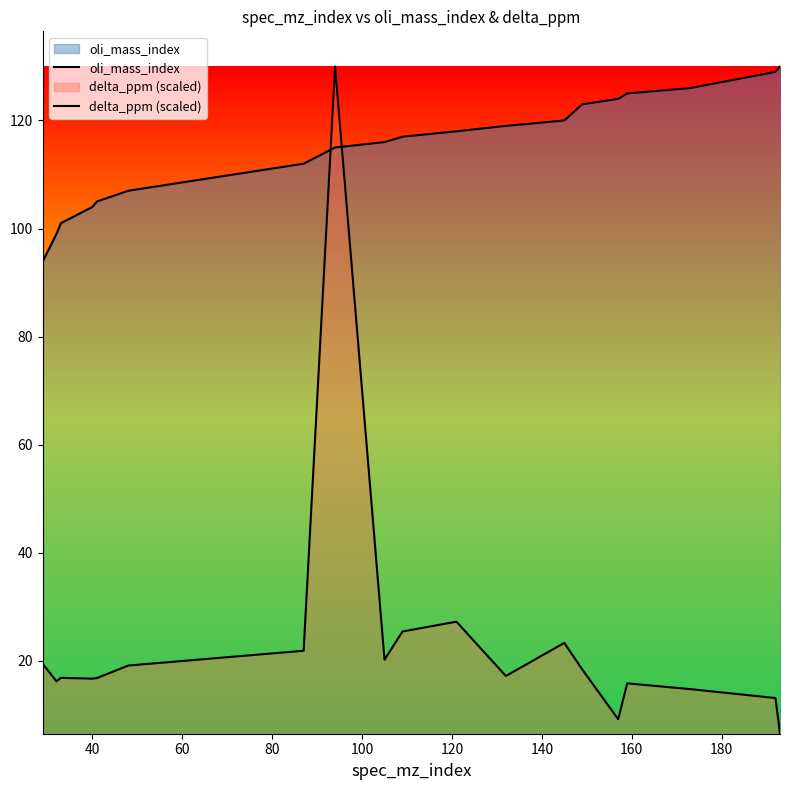

Reading left to right, what are all the values shown in this chart?

oli_mass_index: 94.0	99.0	101.0	104.0	105.0	107.0	112.0	115.0	116.0	117.0	118.0	119.0	120.0	123.0	124.0	125.0	126.0	129.0	130.0
delta_ppm (scaled): 19.4	16.2	16.8	16.7	16.8	19.1	21.9	130.0	20.2	25.4	27.2	17.2	23.3	18.4	9.2	15.8	14.8	13.1	6.5